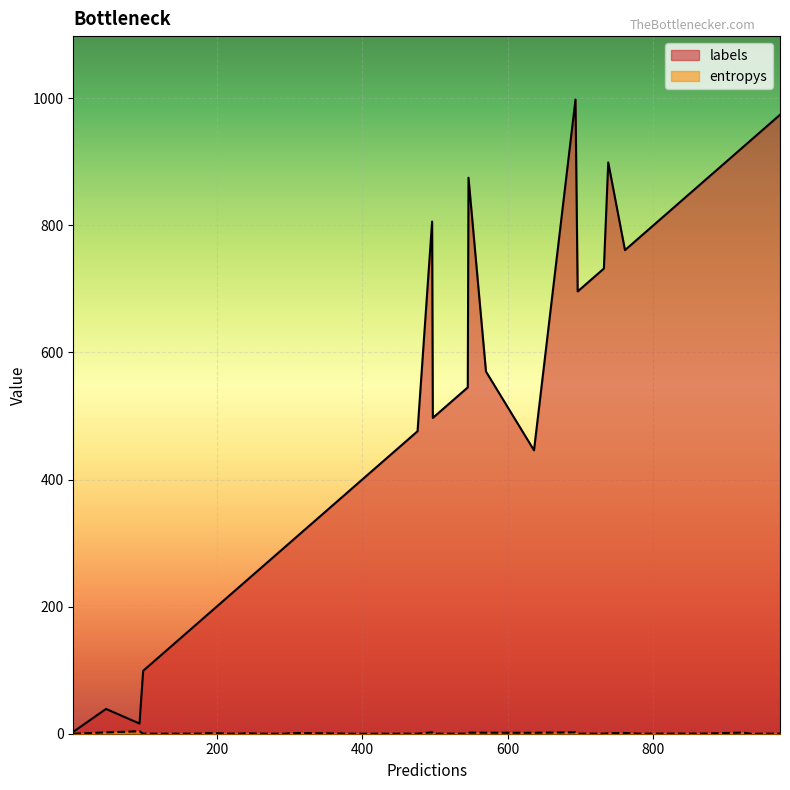

How many lines are shown in the chart?

2